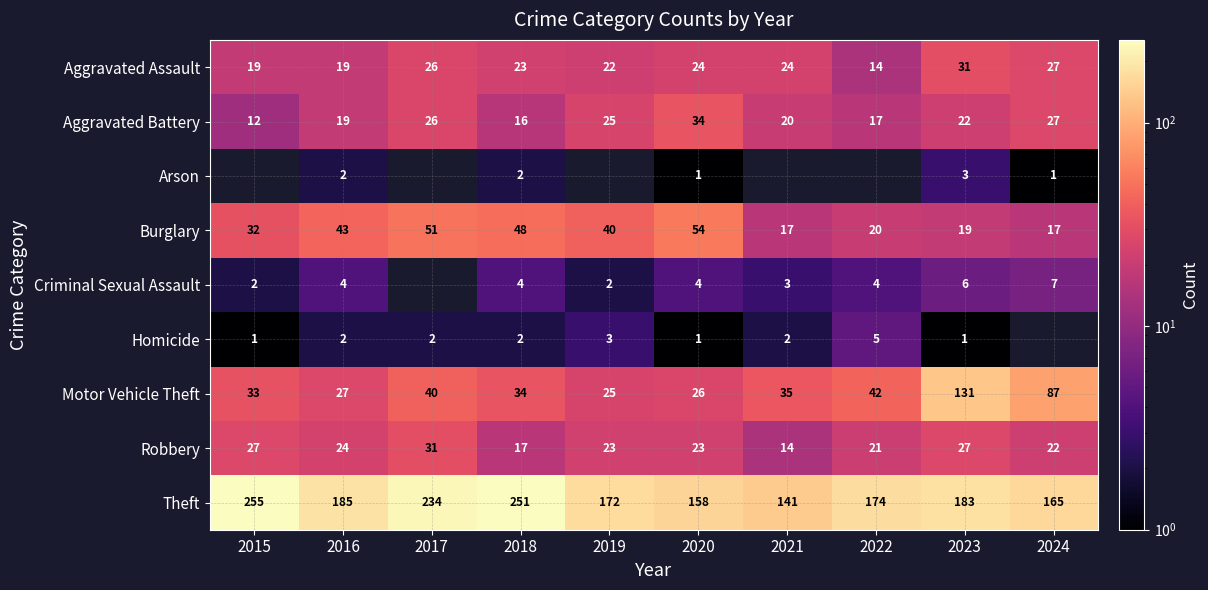

At which label is Theft closest to 198?

2016